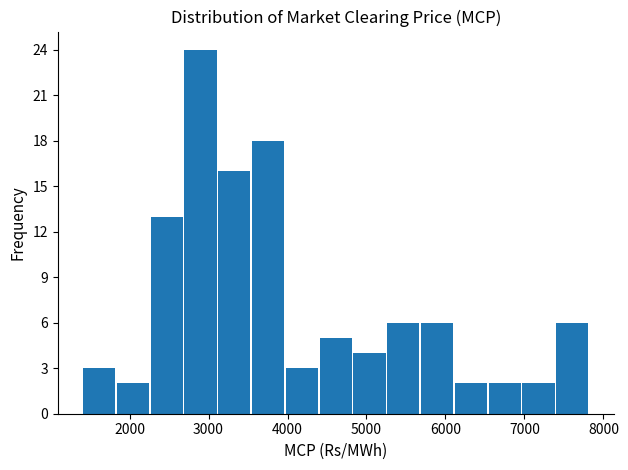

What is the height of the bar covering 5300 to 5700 on the x-axis? Neither the bar edges nor the heights are printed on the chart, so give them approximately, as read against the axes.

6